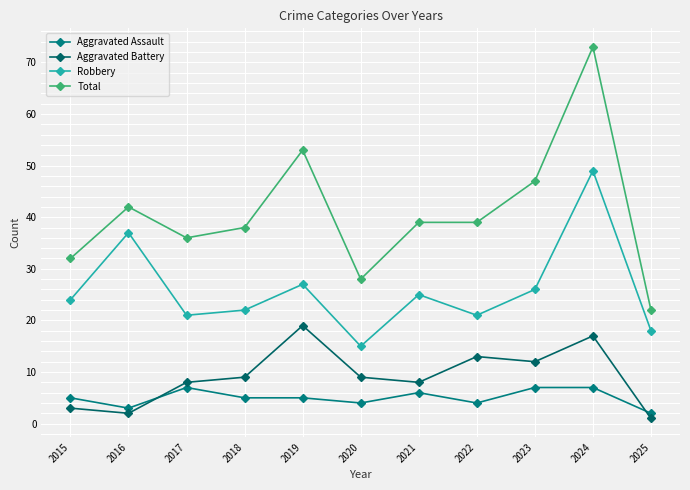

How many lines are shown in the chart?

4